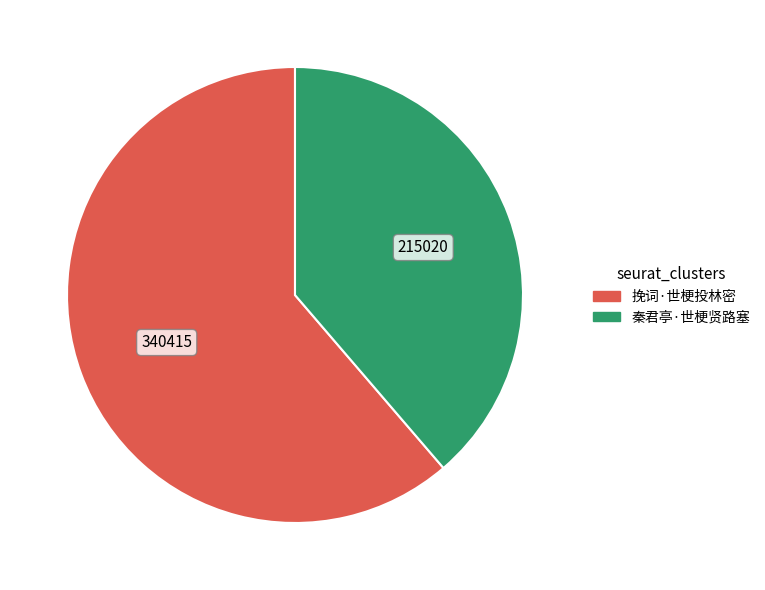

Is it true that 挽词·世梗投林密 is 71% of the pie?

False